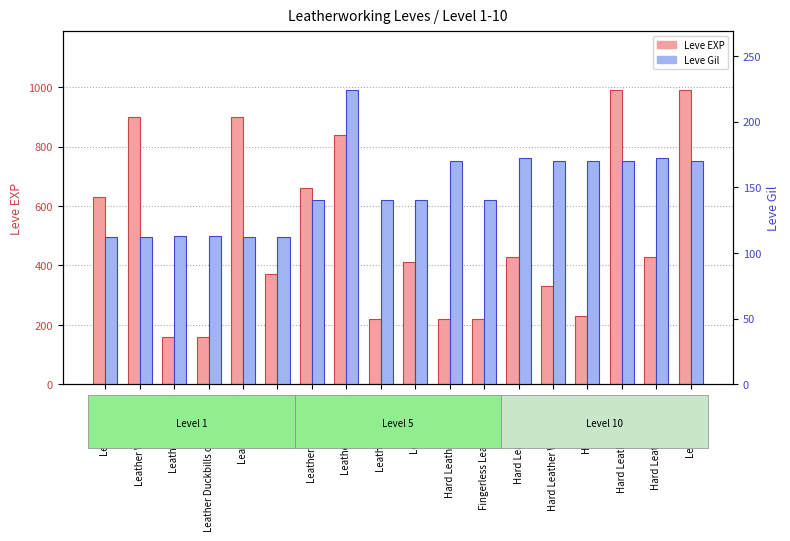

At how many categories does at least one series exceed 268?

12